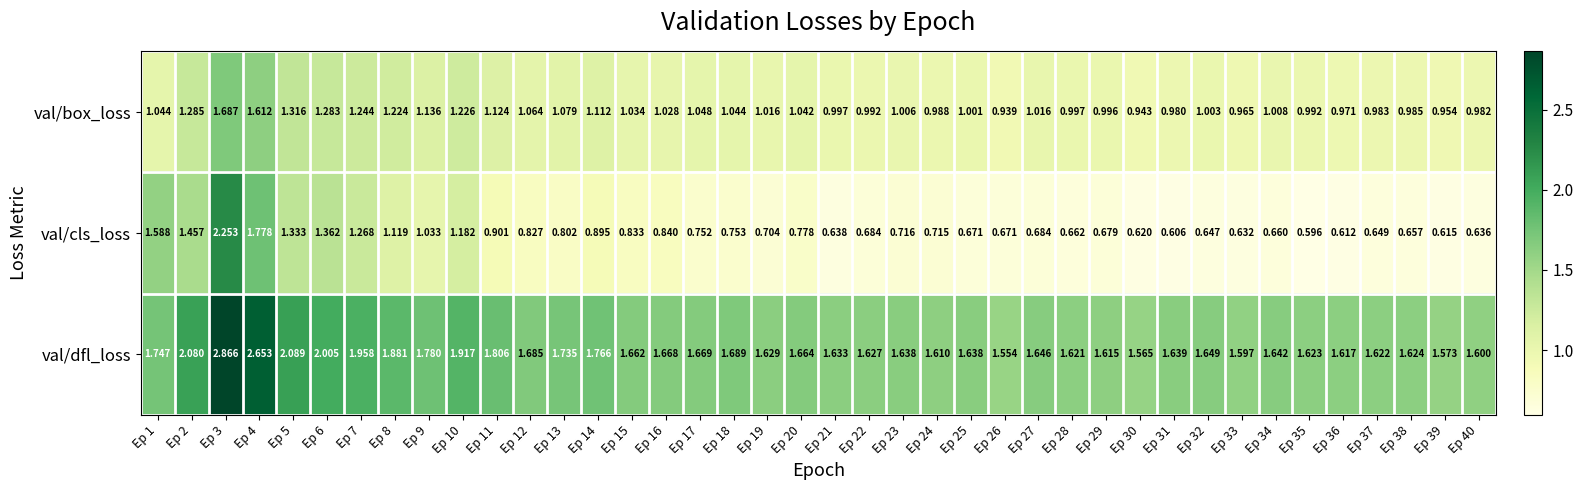

Rank the series at Ep 6 from lowest to highest value.

val/box_loss, val/cls_loss, val/dfl_loss